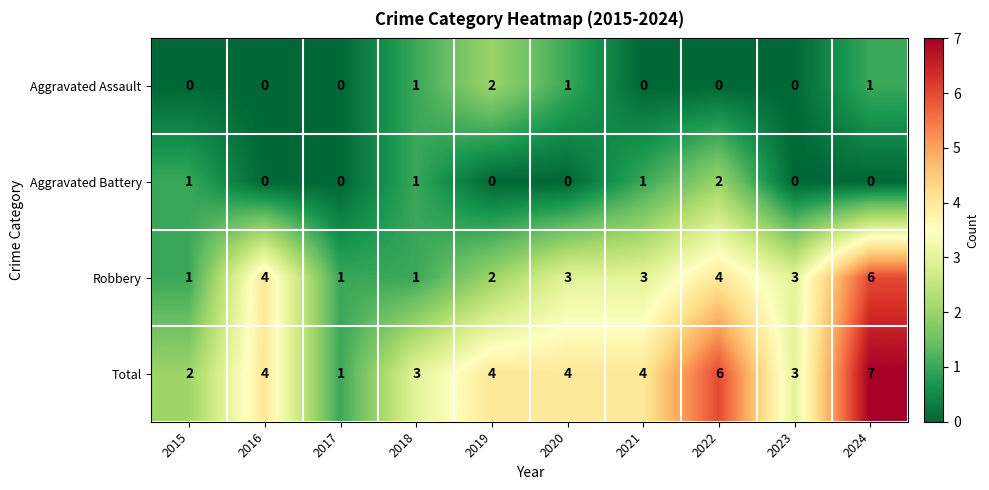

What is the difference between the maximum and minimum values in the Total series?

6